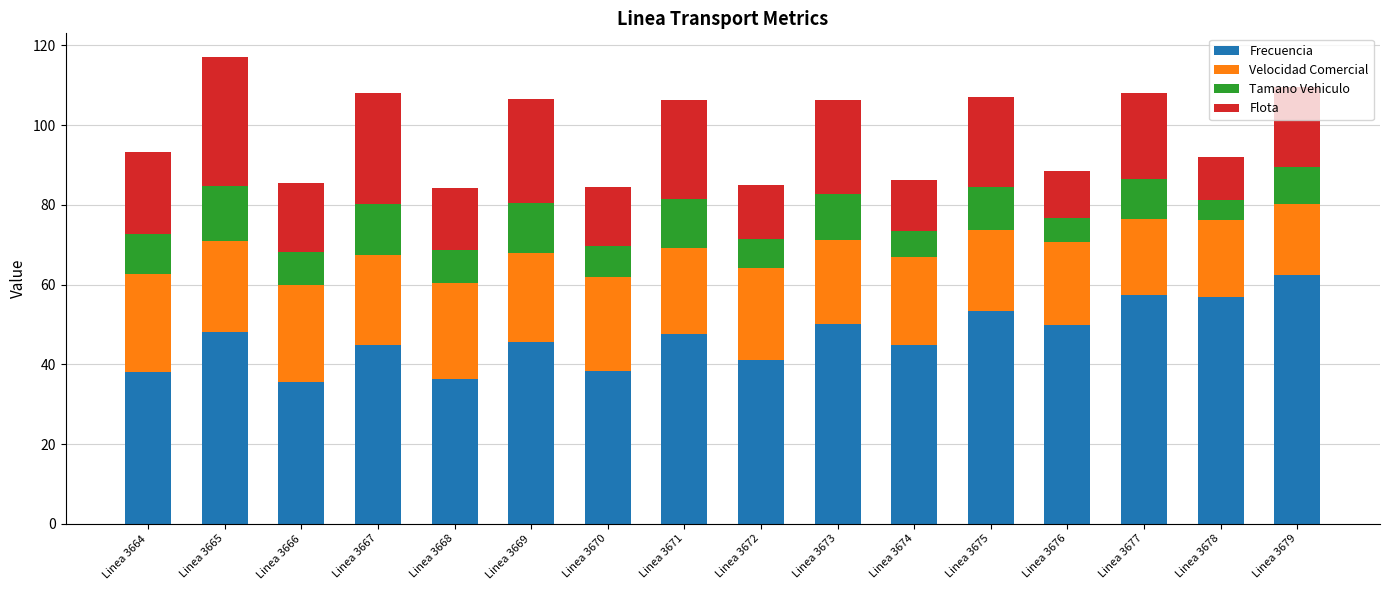

What is the total value across all series at Linea 3666?

85.4